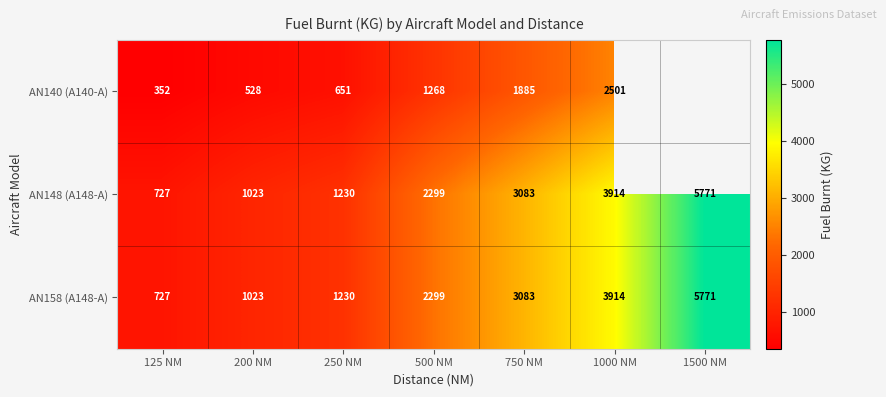

The value of AN158 (A148-A) at 250 NM is 455.4. True or false?

False